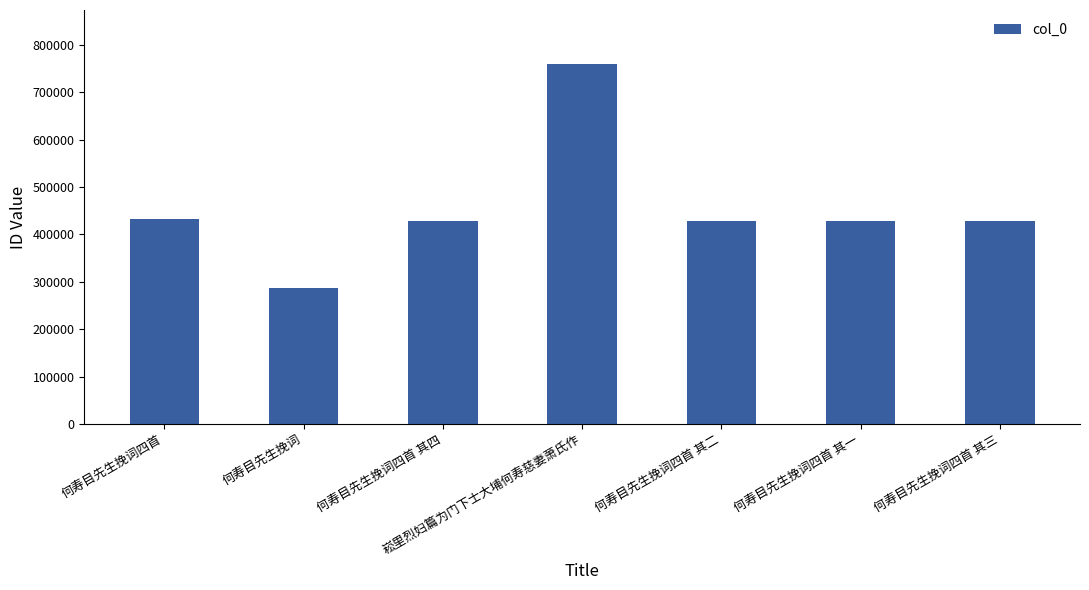

The chart shows a value of 429125 at 何寿目先生挽词四首 其三. True or false?

True